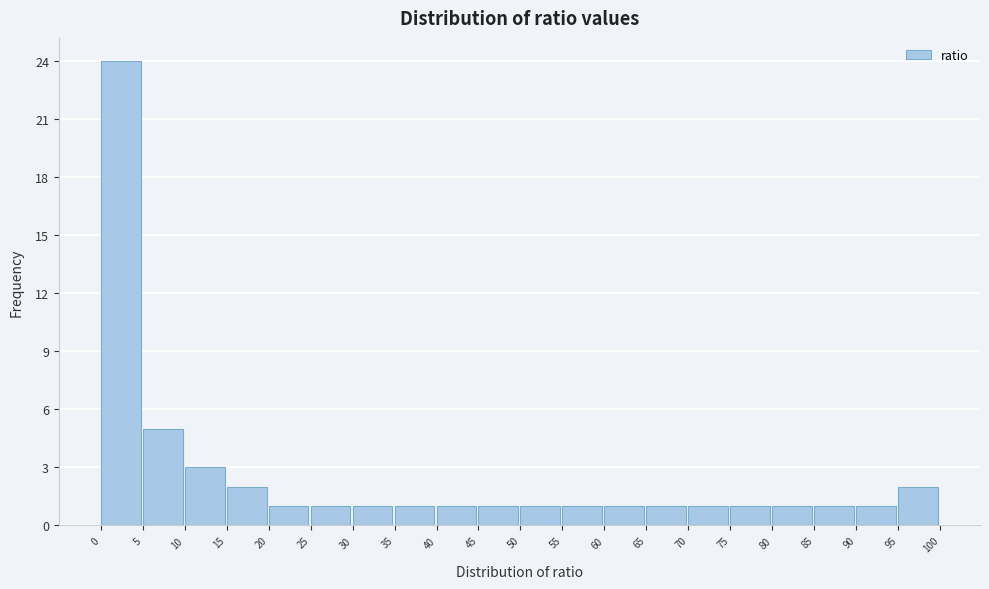

How tall is the bar that spans 30 to 35 on the x-axis? The values are not printed on the chart, so give them approximately, as read against the axis.

1